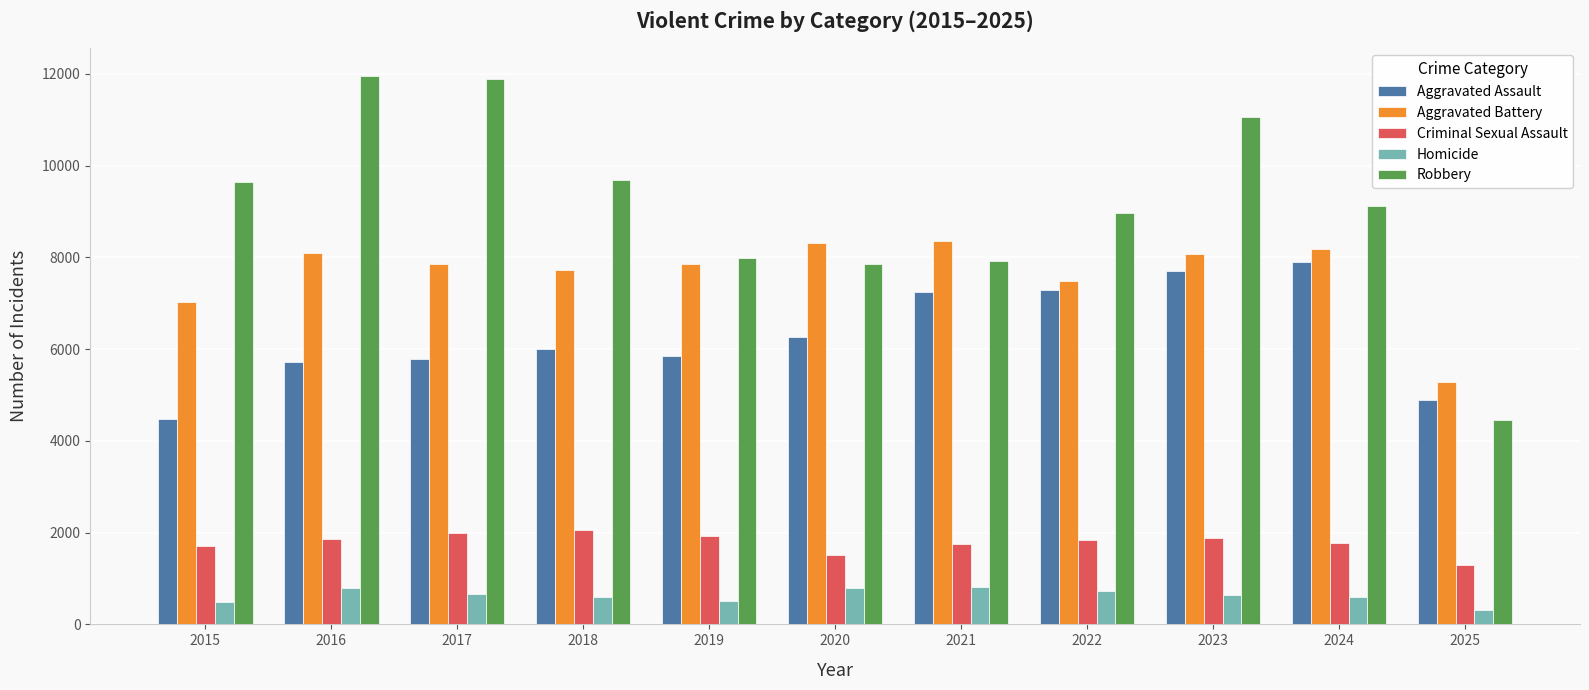

What is the average value of the Homicide series?

627